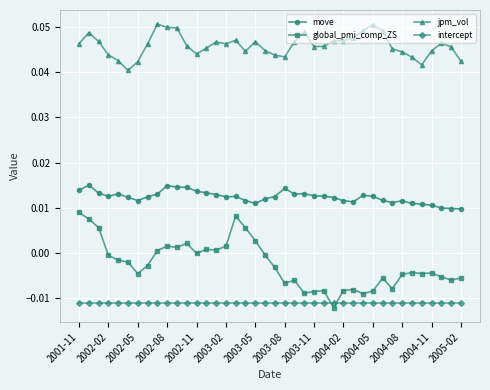

Rank the series by their maximum value, from highest to lowest.

jpm_vol, move, global_pmi_comp_ZS, intercept